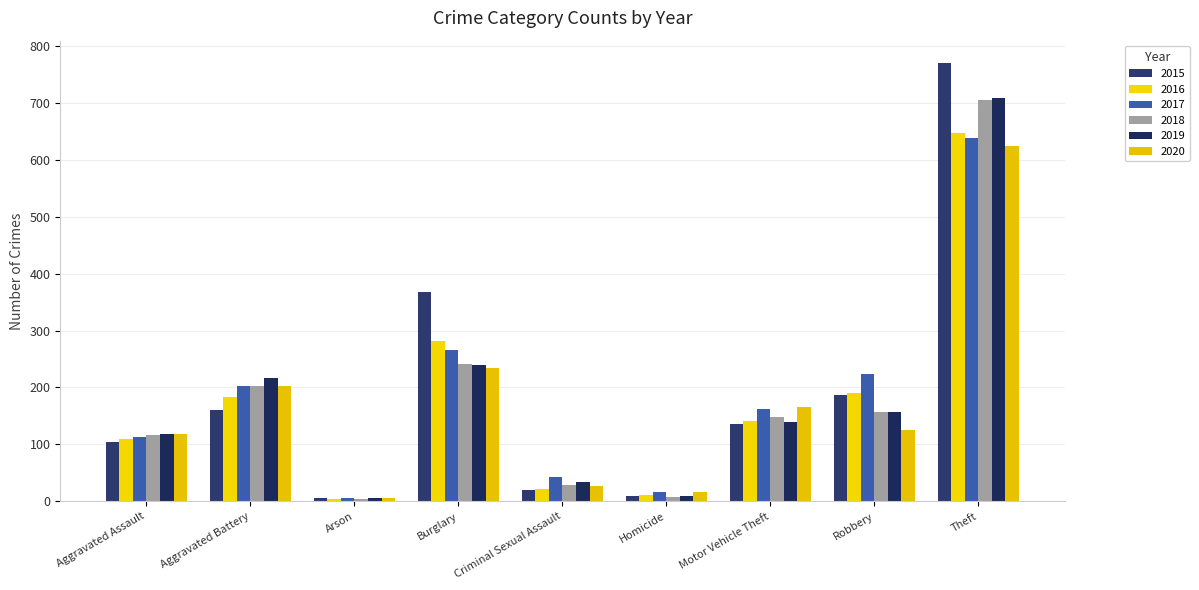

How many values in the 2020 series are below 126?

4